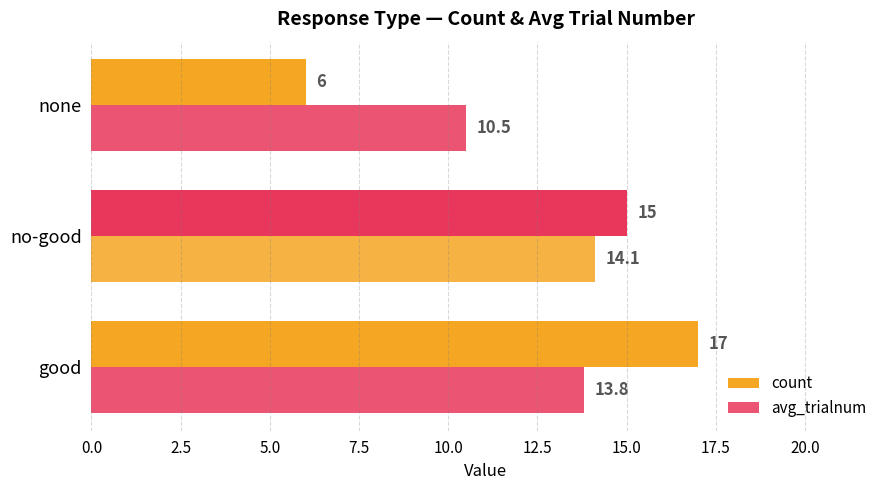

What is the average value of the count series?

12.7